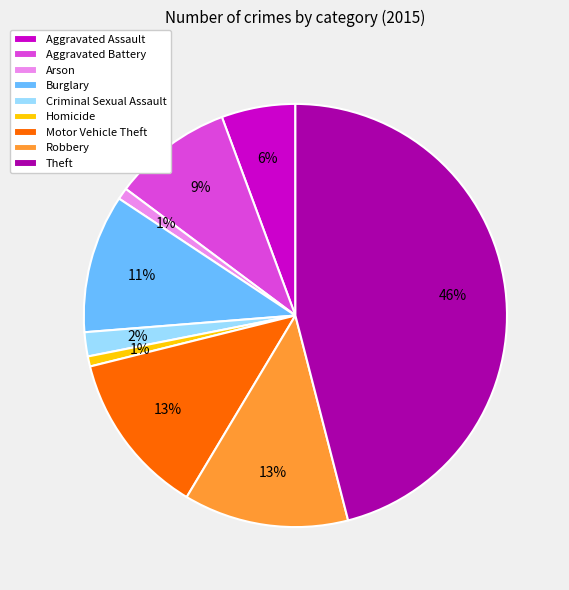

Does Aggravated Assault represent more than half of the total?

No